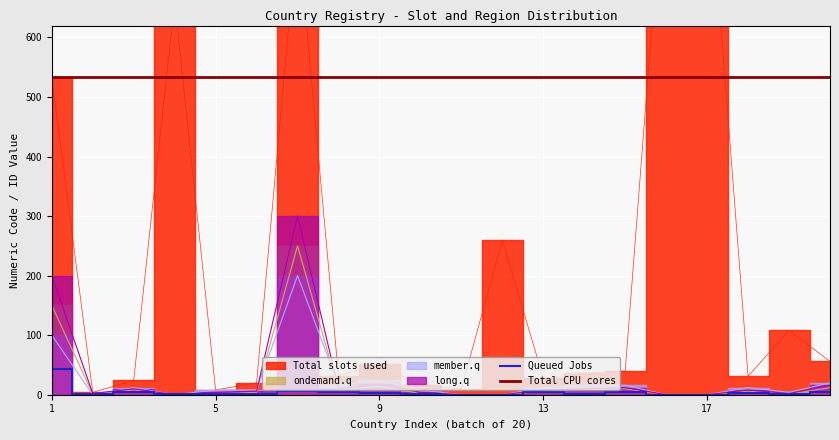

How many lines are shown in the chart?

2